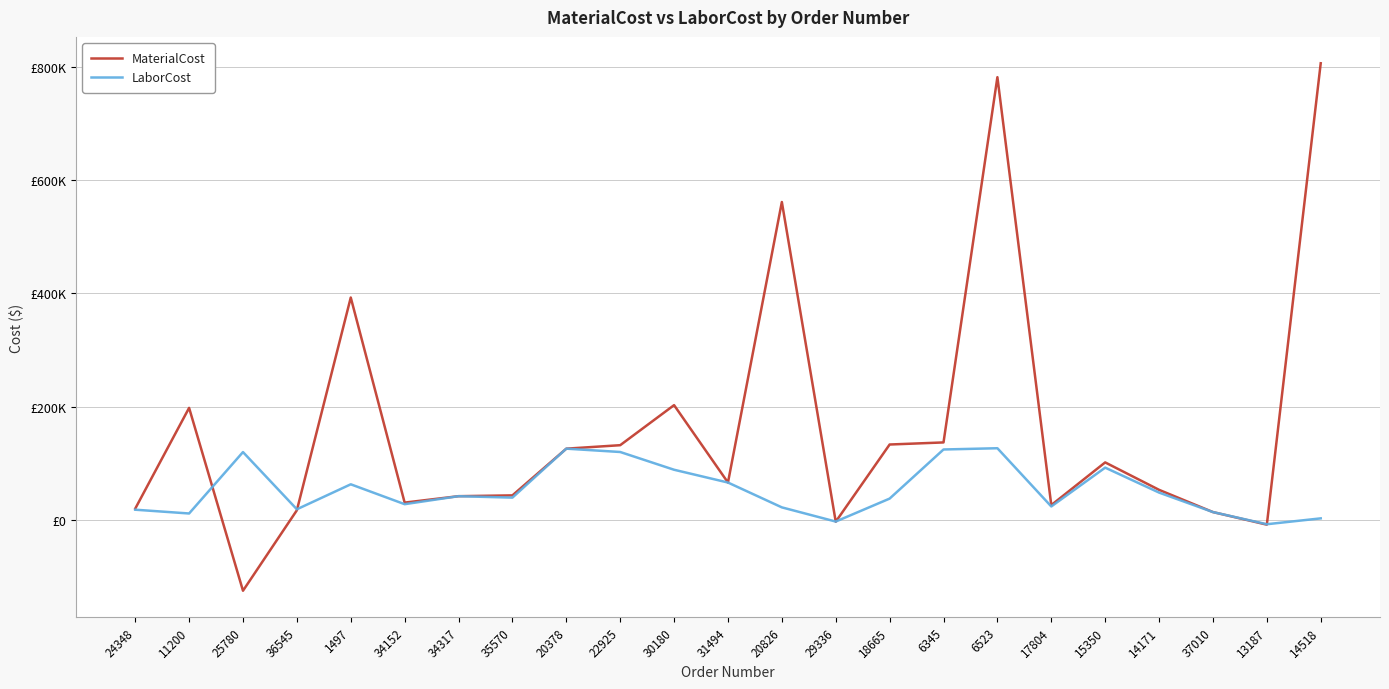

The value of MaterialCost at 22925 is 188422.3. True or false?

False